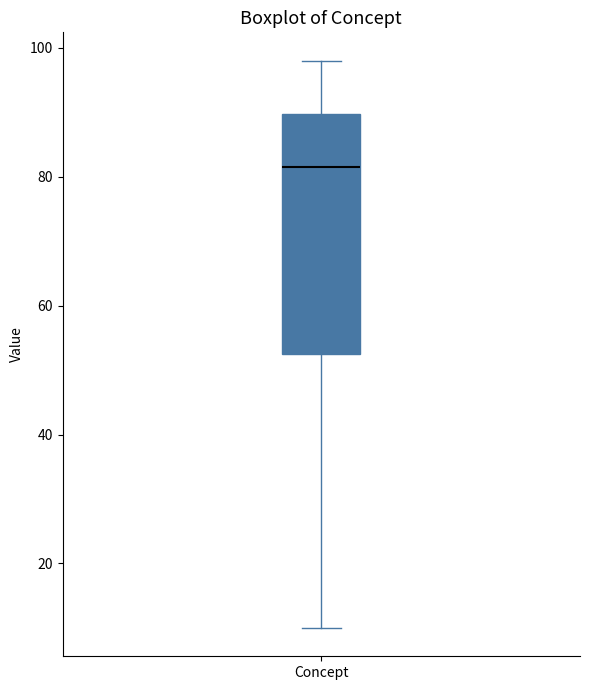

Transcribe this box plot: give where the median line is, the range the box spans, and where the two whiskers end, as read against the y-axis. The values are not printed on the chart, so give them approximately, as read against the axis.

median 82, box 52 to 90, whiskers 10 to 98